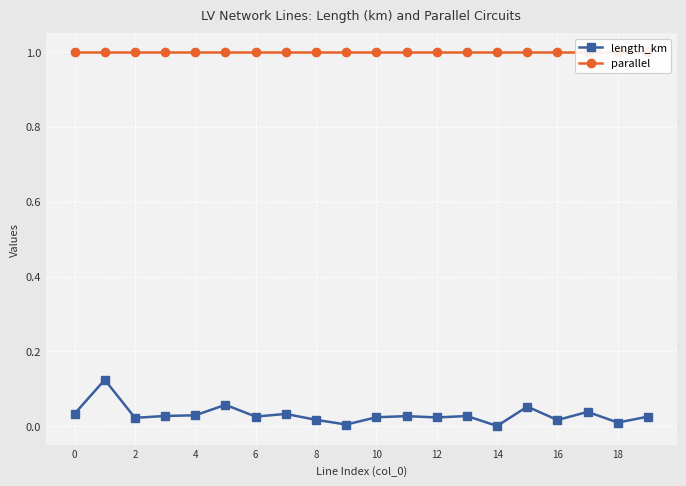

Reading right to left, what are all the values shown in this chart?

length_km: 0.0	0.0	0.0	0.0	0.1	0.0	0.0	0.0	0.0	0.0	0.0	0.0	0.0	0.0	0.1	0.0	0.0	0.0	0.1	0.0
parallel: 1.0	1.0	1.0	1.0	1.0	1.0	1.0	1.0	1.0	1.0	1.0	1.0	1.0	1.0	1.0	1.0	1.0	1.0	1.0	1.0